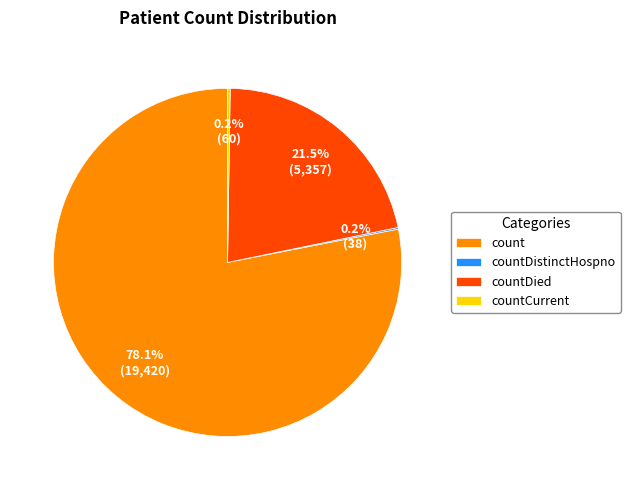

Is the sum of count and countDied greater than half?

Yes